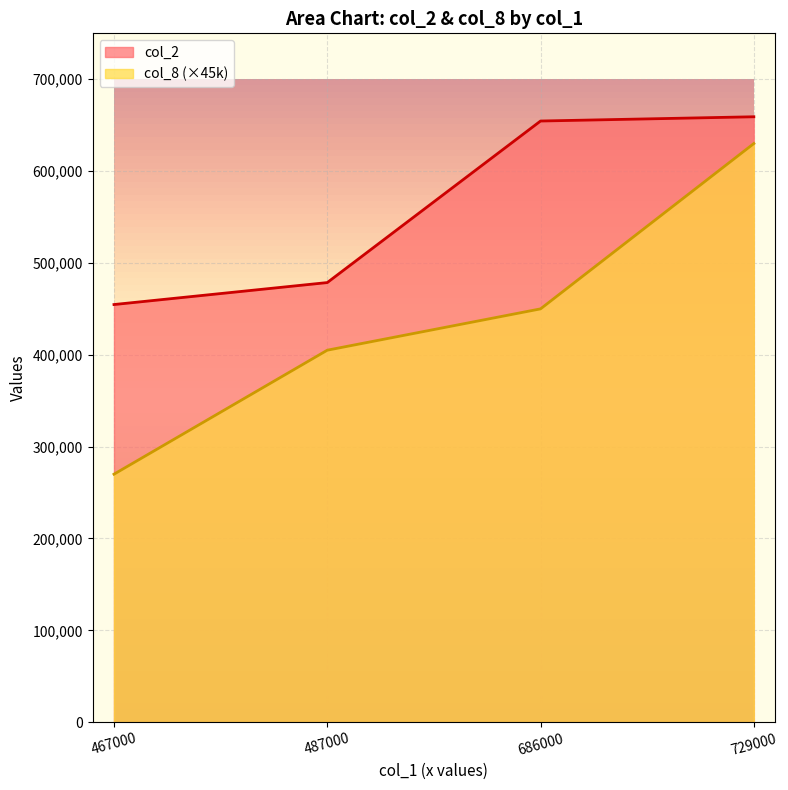

At which label does col_2 first exceed 654530?

729000